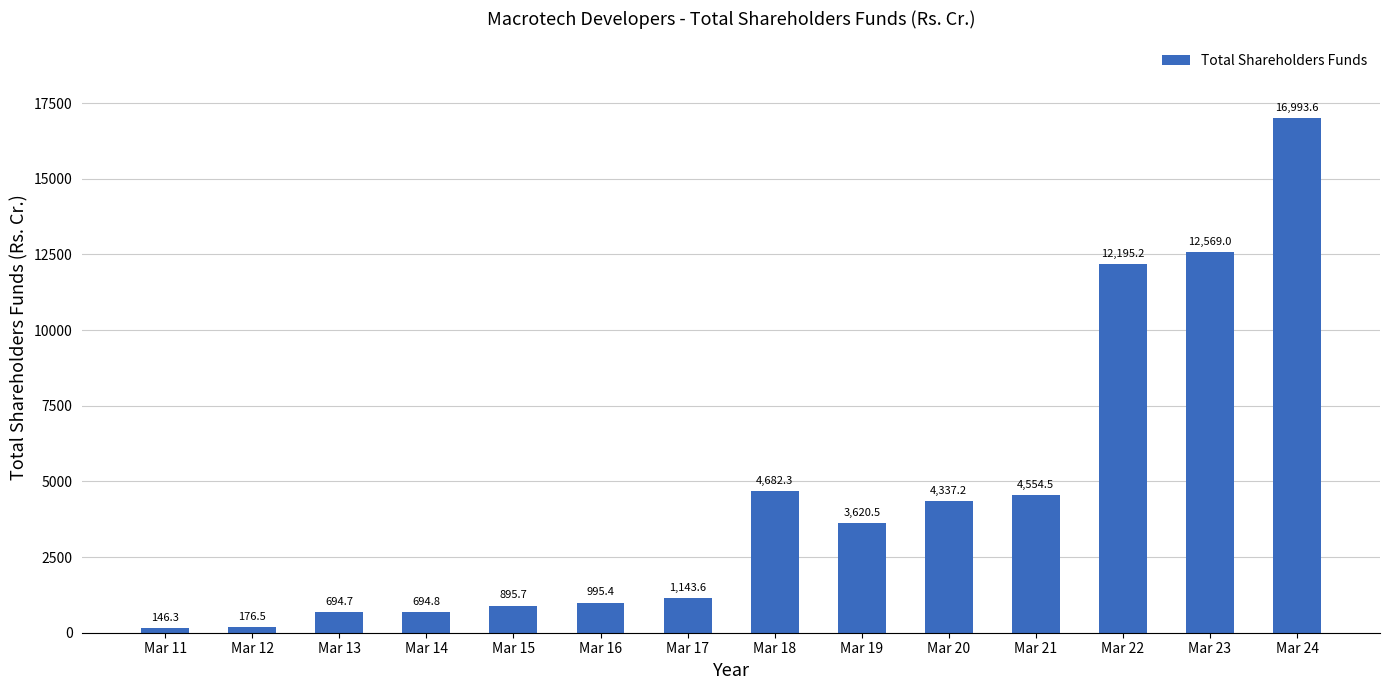

What is the value of the 7th bar from the left?

1143.6